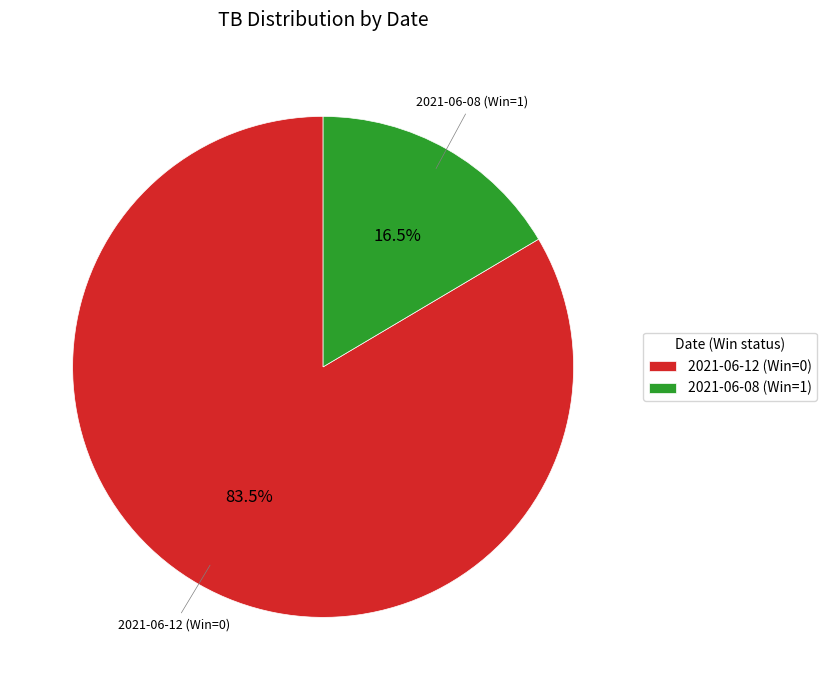

What percentage do 2021-06-12 (Win=0) and 2021-06-08 (Win=1) together represent?

100.0%